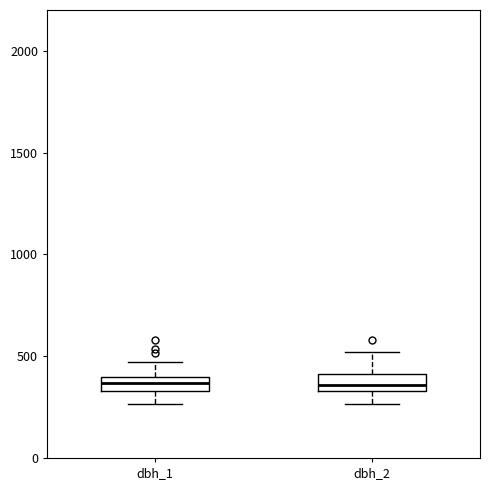

Where does the upper whisker of the box for dbh_2 end on the y-axis? The values are not printed on the chart, so give them approximately, as read against the axis.

500